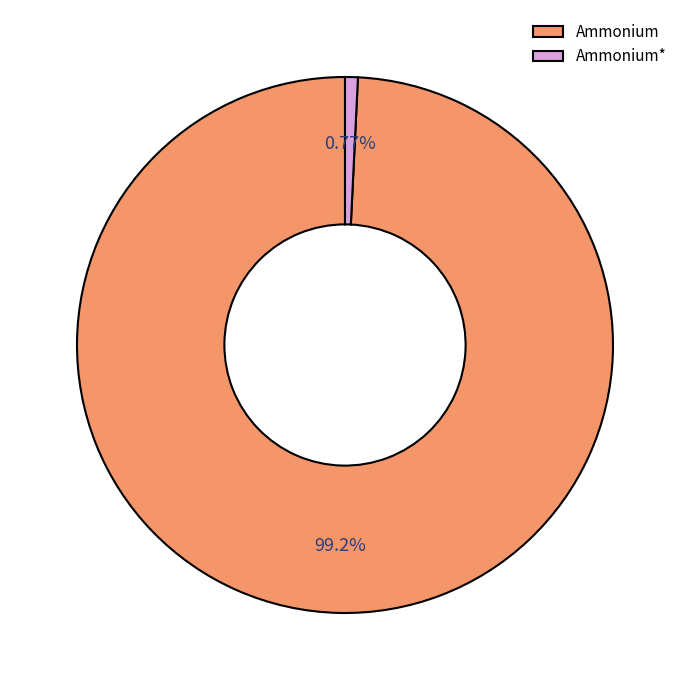

How many segments does this pie chart have?

2